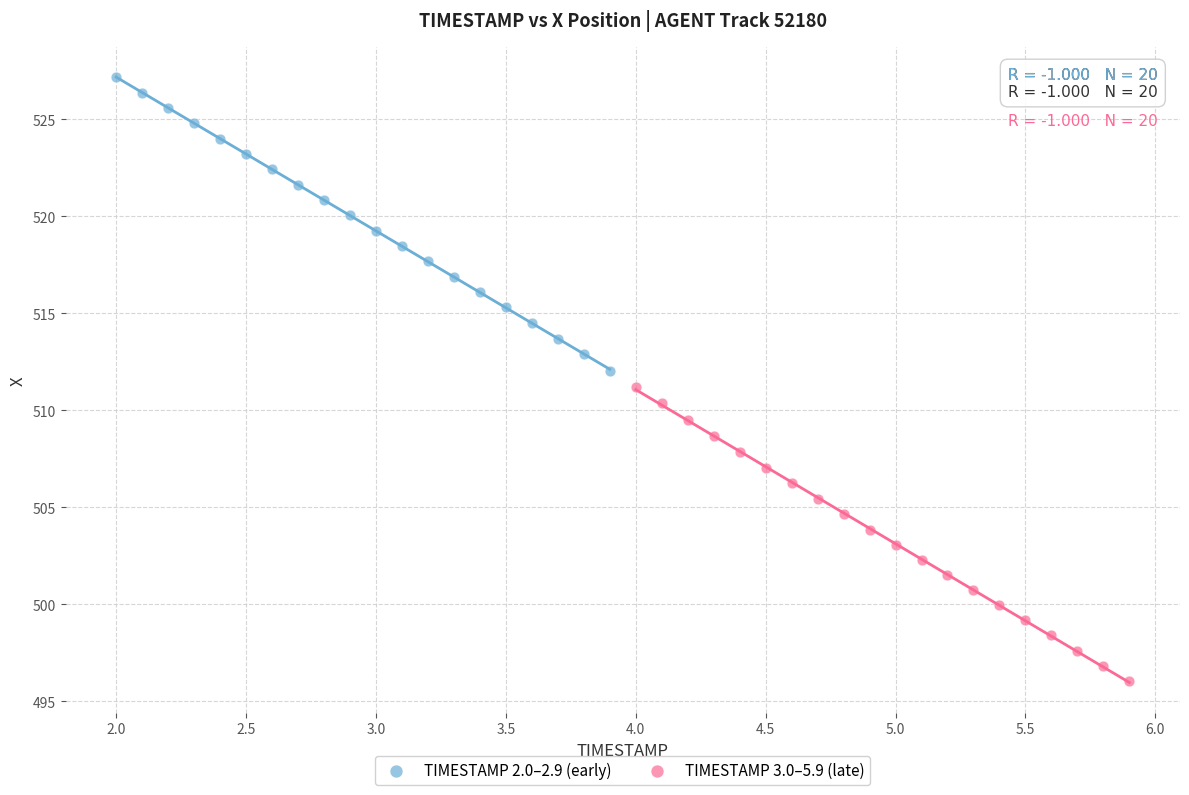

Which series contains the lowest Y value?

TIMESTAMP 3.0–5.9 (late)